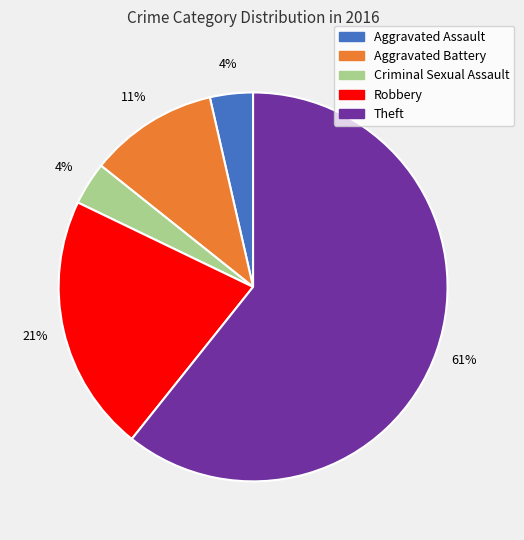

What percentage is the Robbery slice, to the nearest percent?

21%